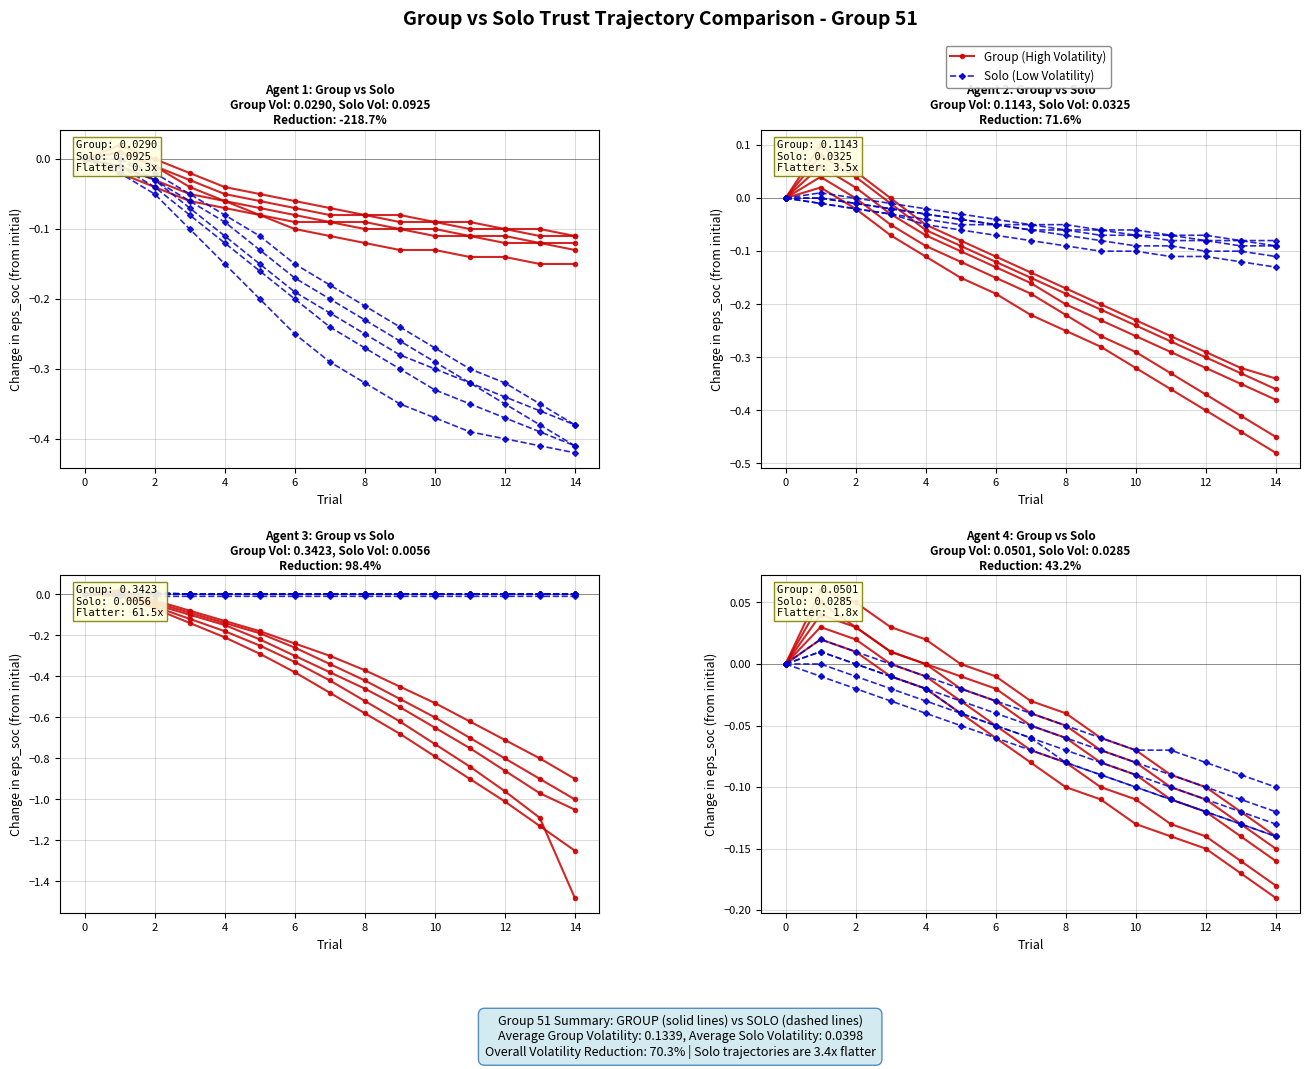

Reading right to left, extract all data points from this chart.

Group (High Volatility): -0.2	-0.1	-0.1	-0.1	-0.1	-0.1	-0.1	-0.1	-0.0	-0.0	0.0	0.0	0.0	0.1	0.0
Solo (Low Volatility): -0.1	-0.1	-0.1	-0.1	-0.1	-0.1	-0.1	-0.0	-0.0	-0.0	-0.0	0.0	0.0	0.0	0.0